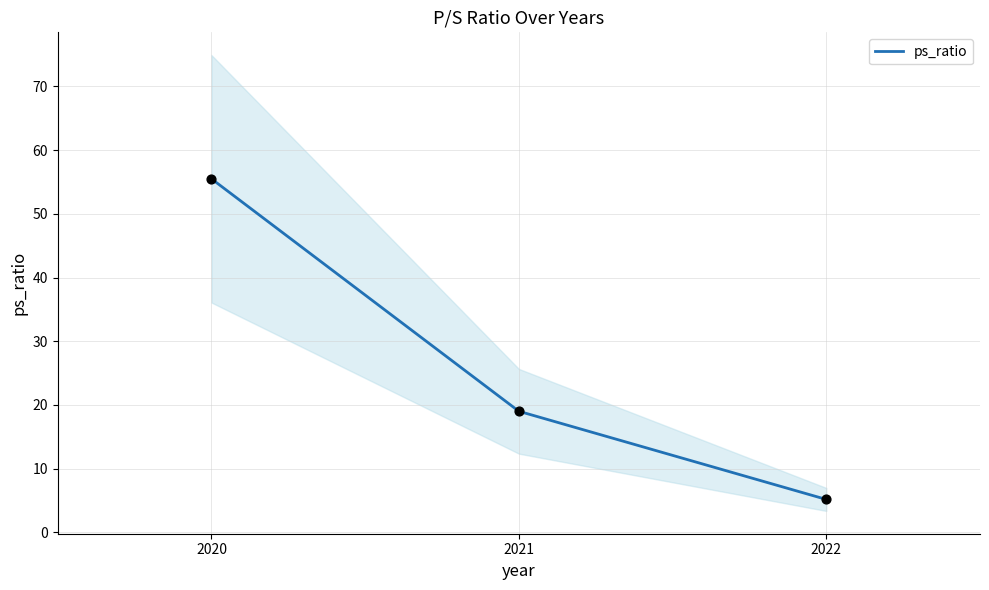

Approximately how many times larger is the value at 2020 compared to 2022?

10.8